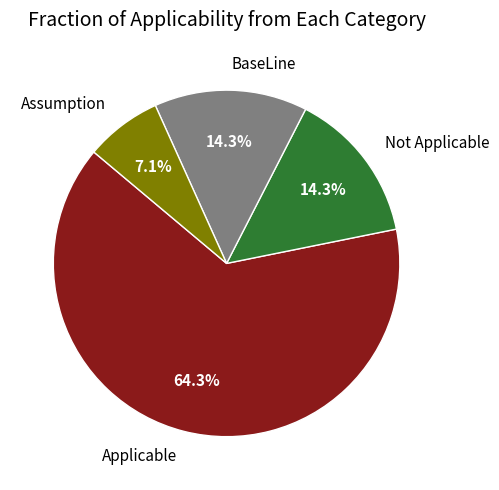

Which has a higher value, BaseLine or Applicable?

Applicable